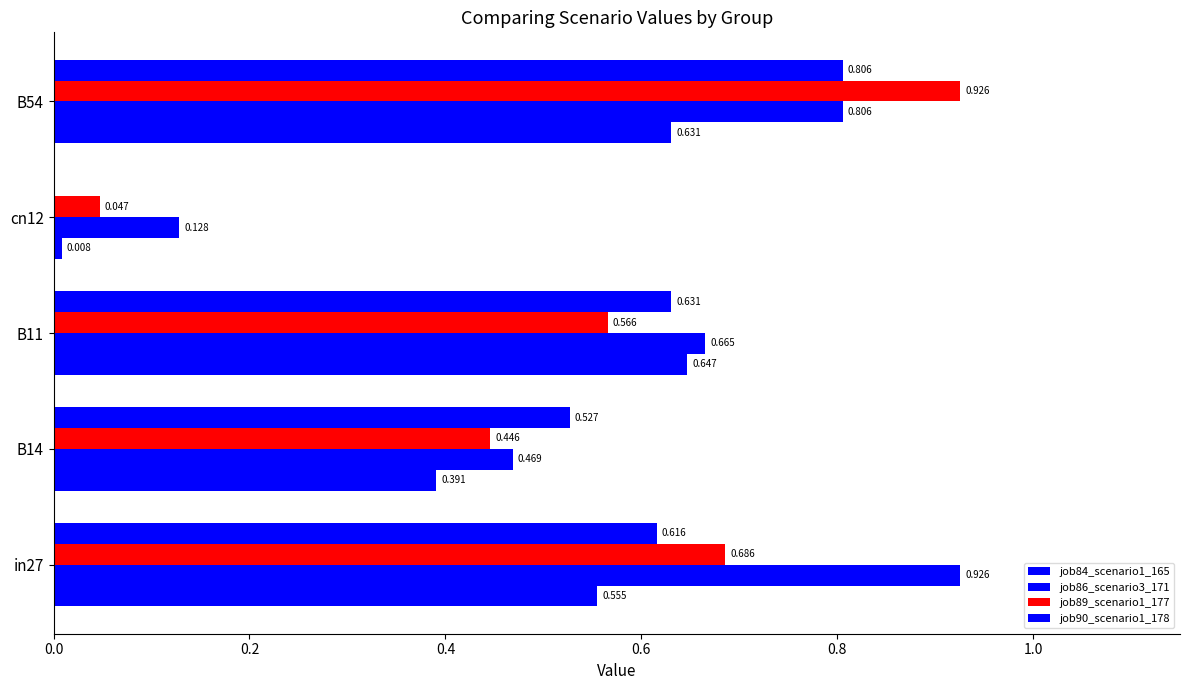

What is the maximum value shown in the chart?

0.9